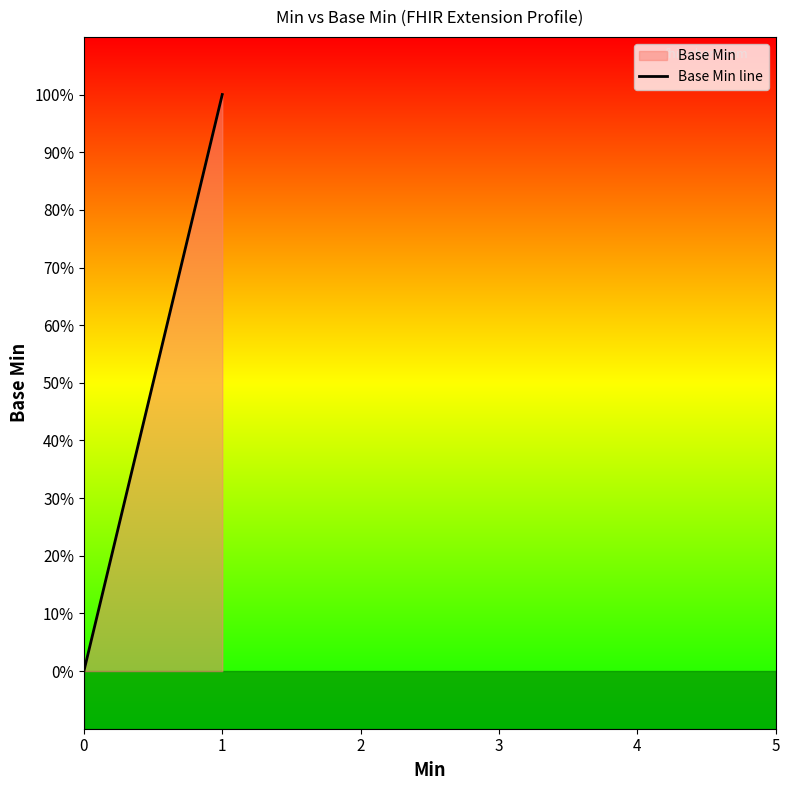

How many lines are shown in the chart?

1